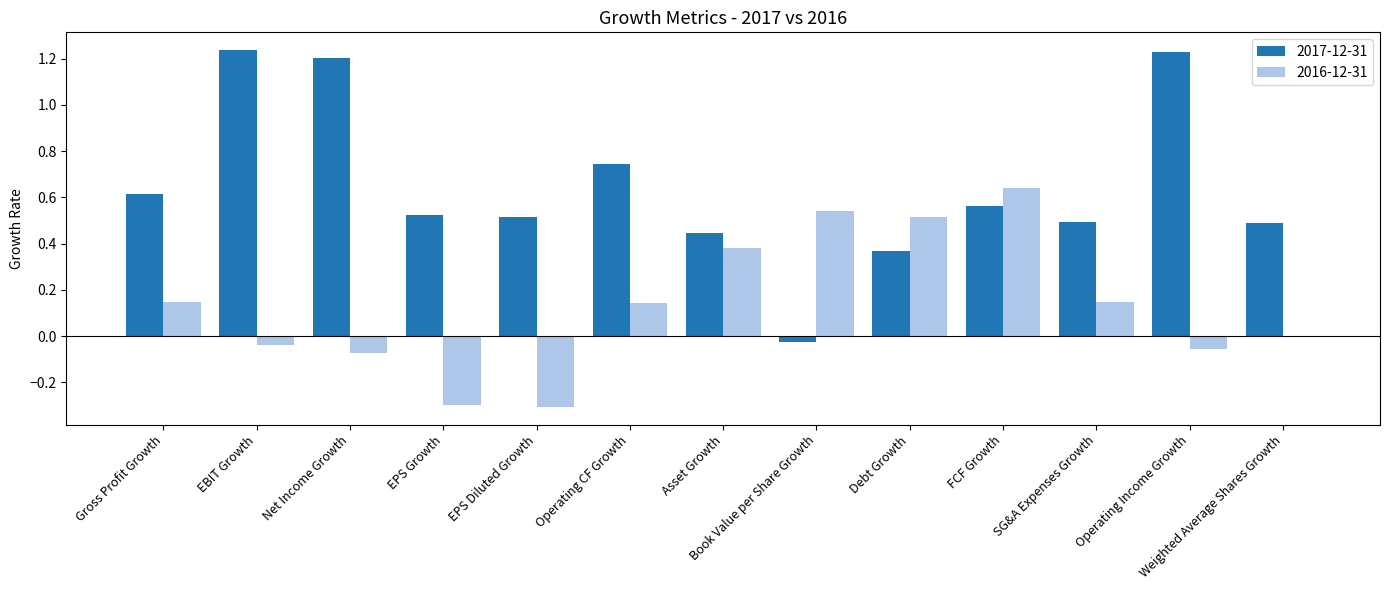

What are all the series names shown in the legend?

2017-12-31, 2016-12-31